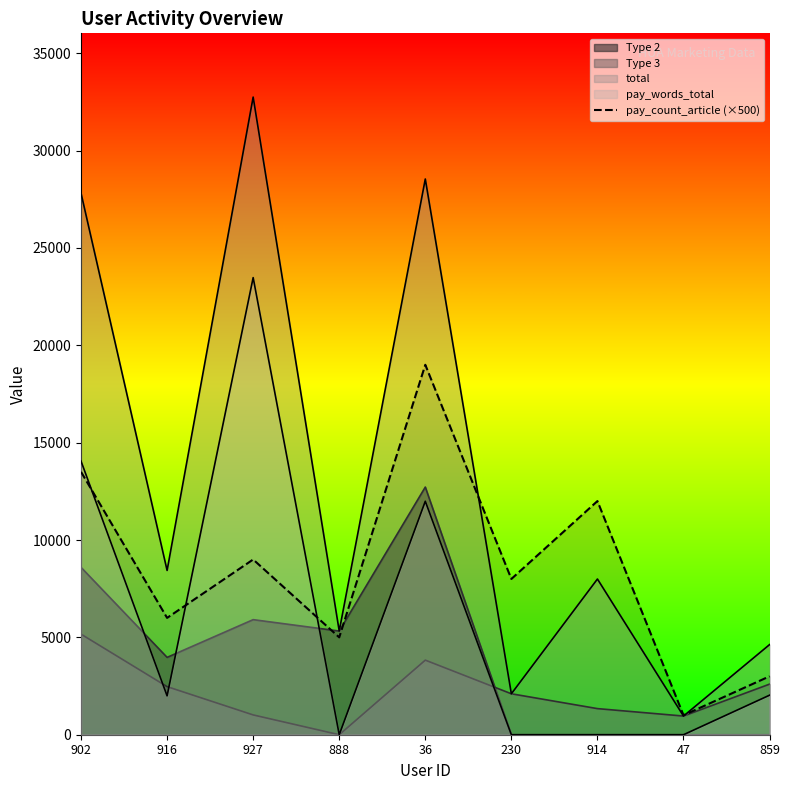

How many lines are shown in the chart?

5